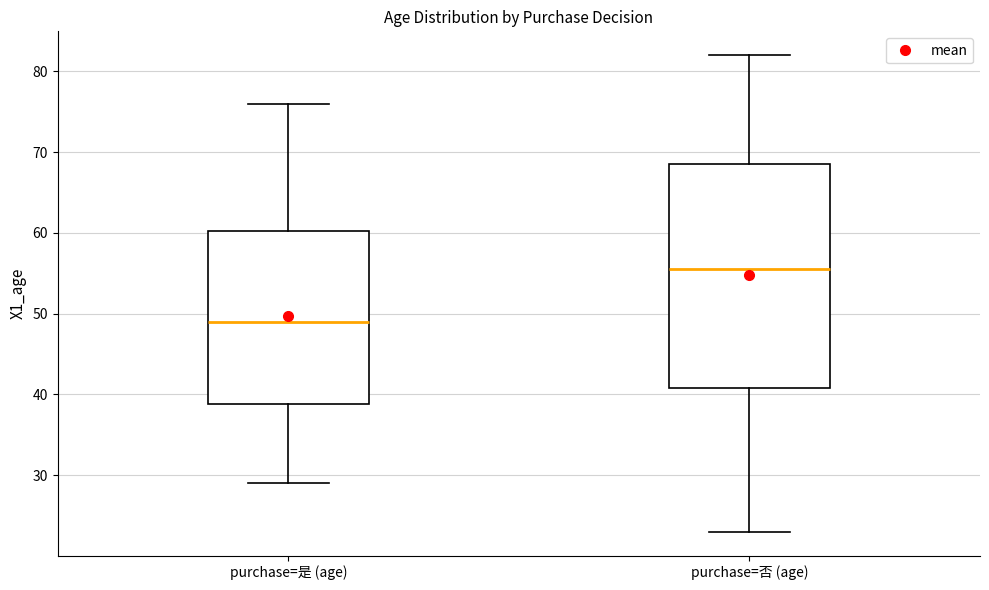

Reading left to right, transcribe this box plot: for each box, give where its median line is, the range the box spans, and where its two whiskers end, as read against the y-axis. The values are not printed on the chart, so give them approximately, as read against the axis.

purchase=是 (age): median 49, box 39 to 60, whiskers 29 to 76
purchase=否 (age): median 56, box 41 to 69, whiskers 23 to 82